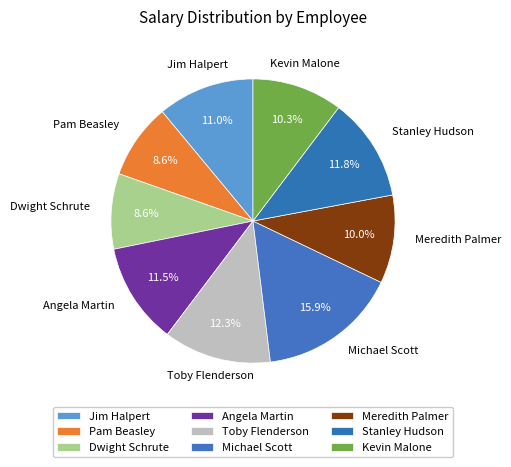

Is there a majority slice in this chart?

No